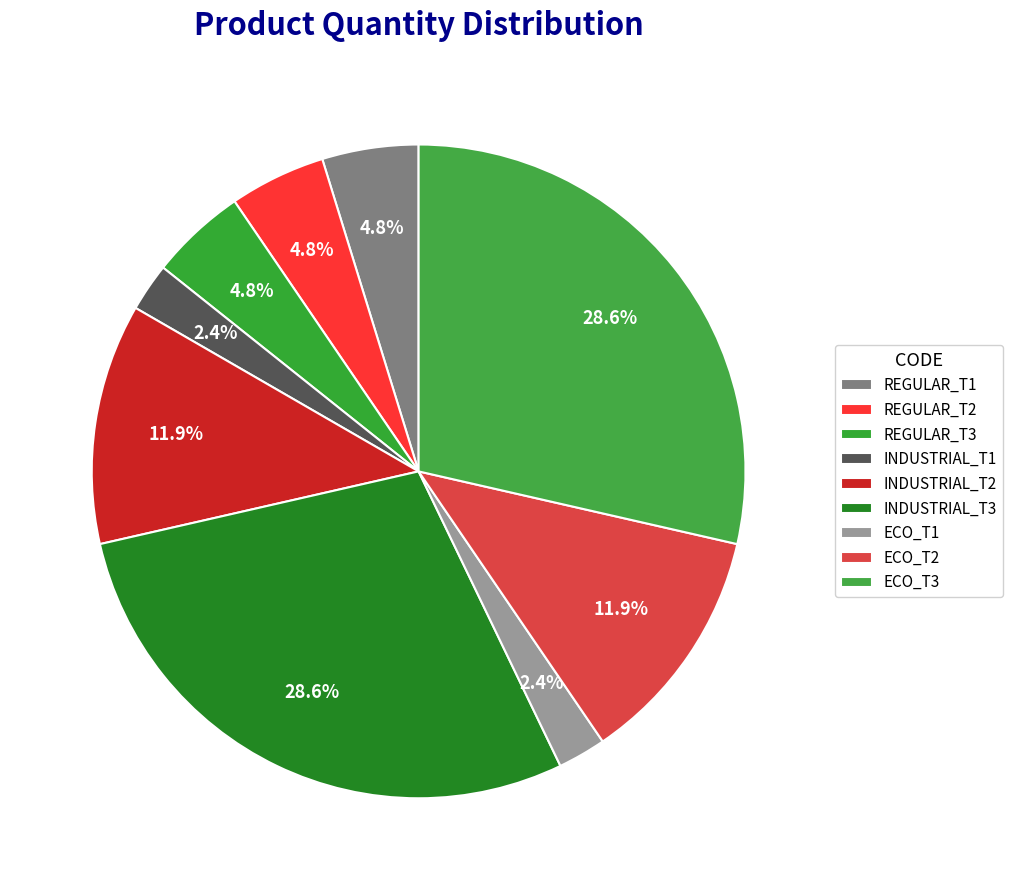

Count the number of slices in the pie.

9